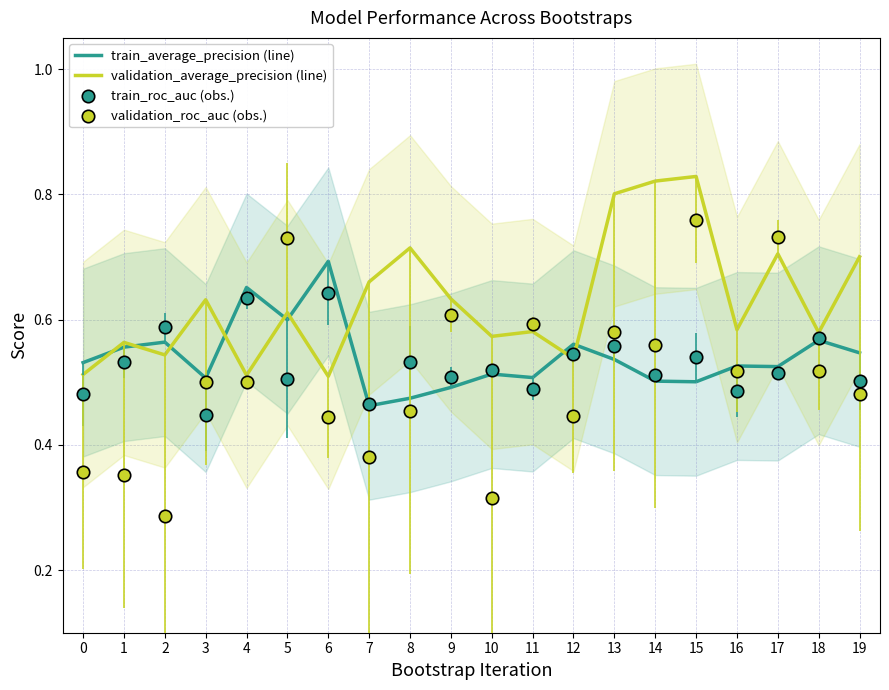

Which series reaches the minimum Y coordinate?

validation_roc_auc